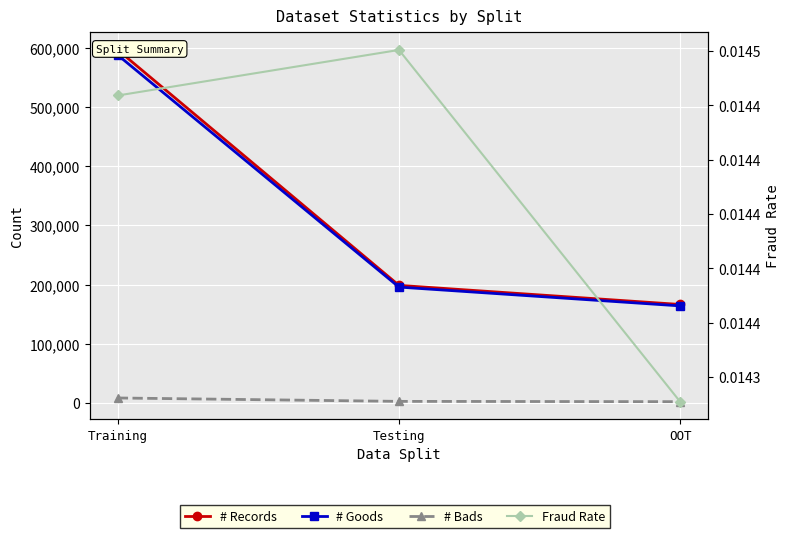

List the labels in order of # Goods value, largest first.

Training, Testing, OOT